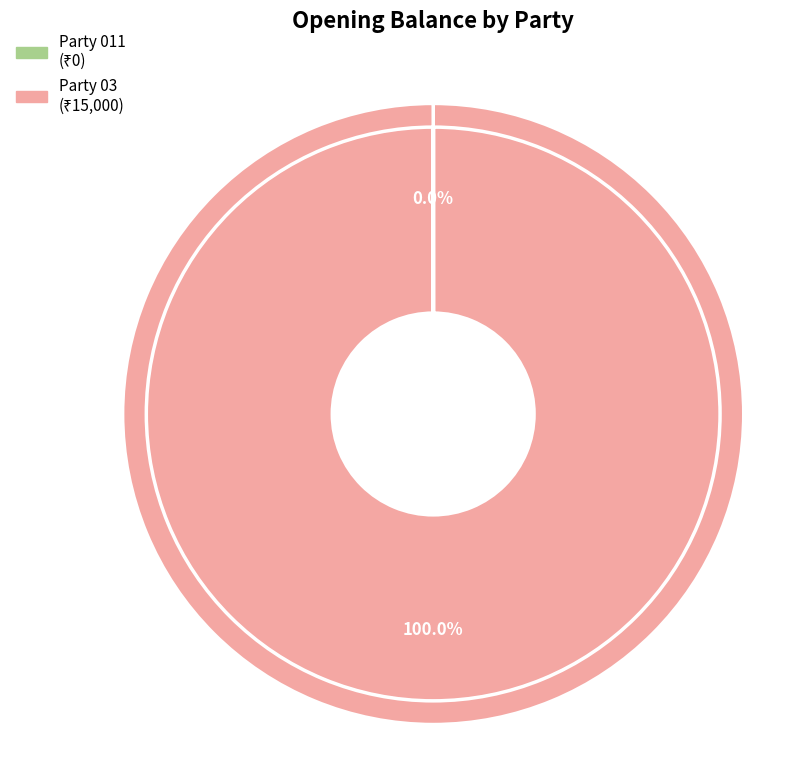

What is the change in value from Party 011 to Party 03?

+15000